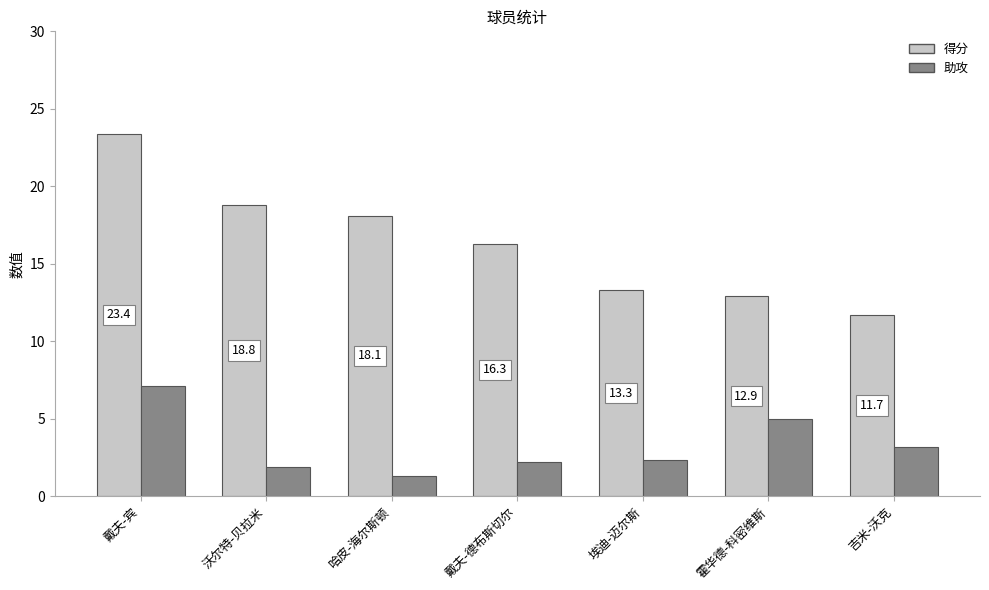

What is the smallest value displayed?

1.3